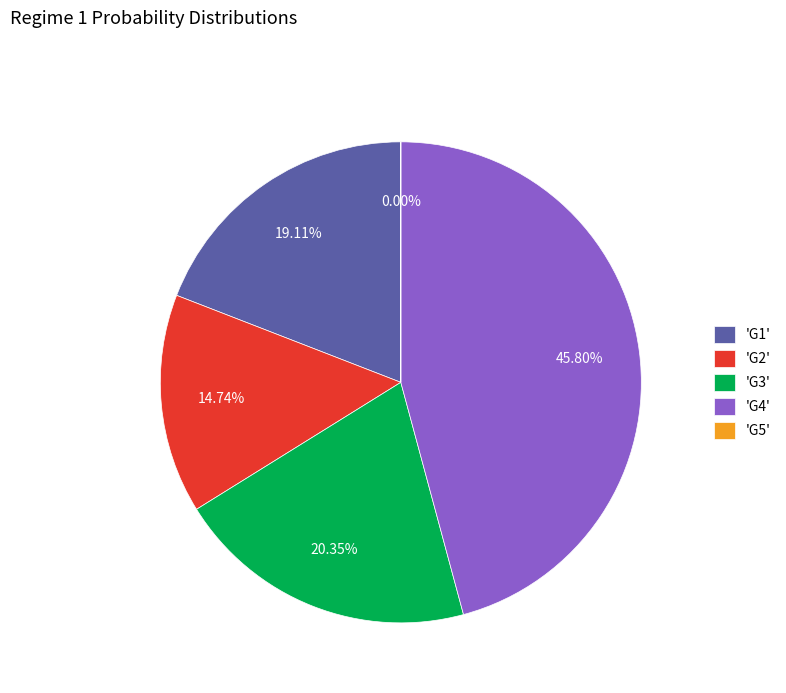

Which has a higher value, 'G4' or 'G2'?

'G4'